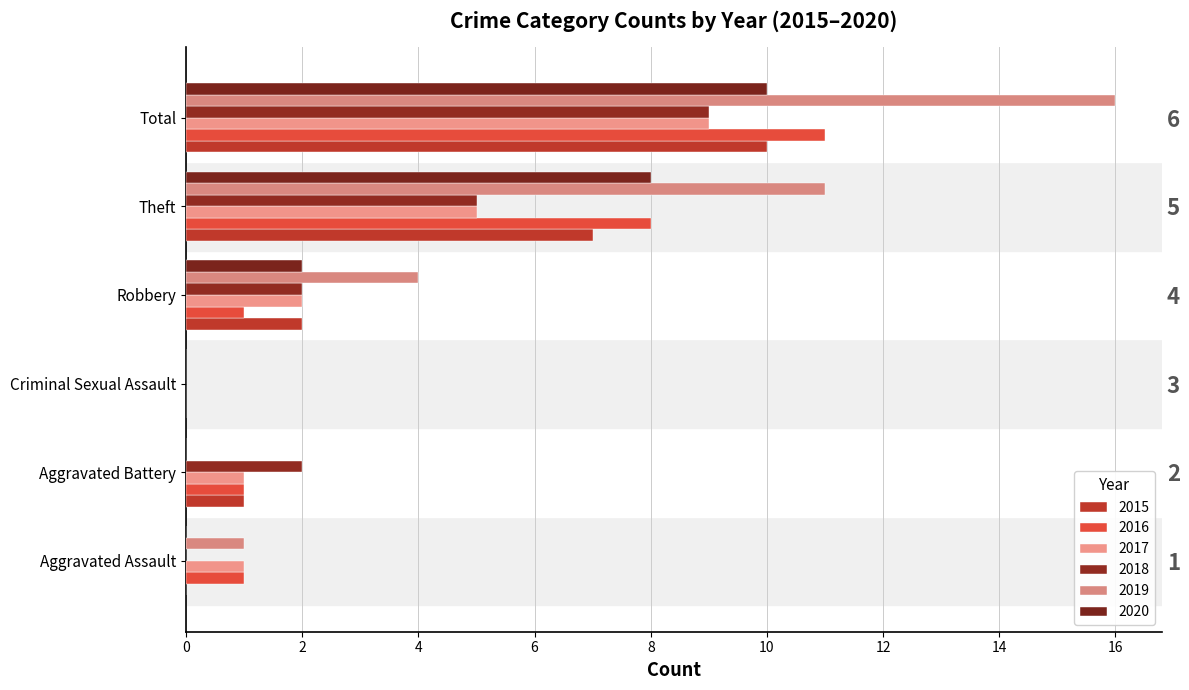

At how many categories does at least one series exceed 15?

1